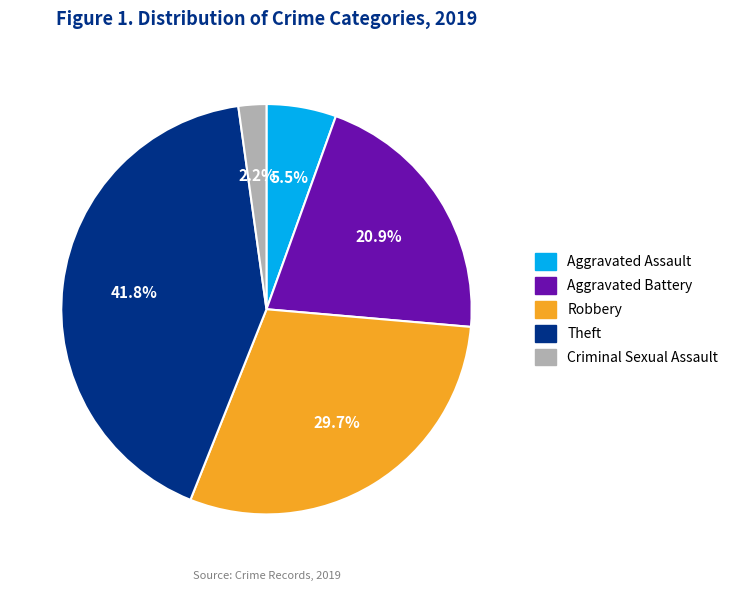

Is there any slice that represents more than half of the pie?

No